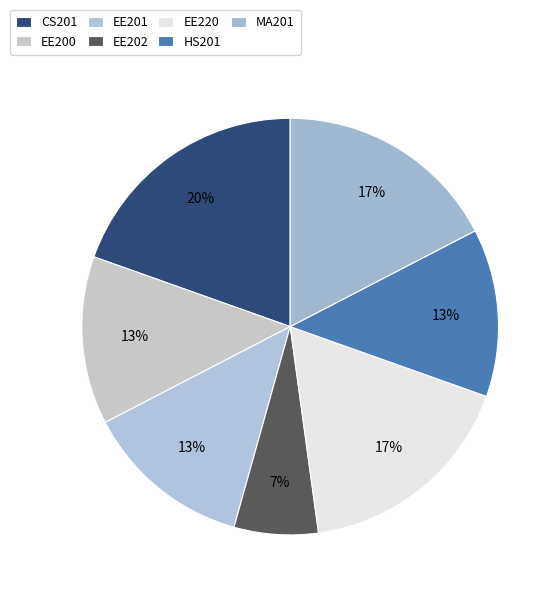

Which slice is the largest?

CS201